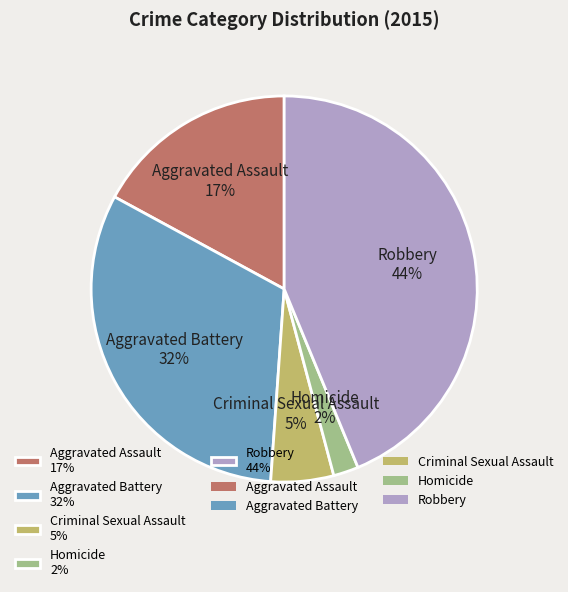

True or false: Aggravated Assault accounts for 31% of the total.

False